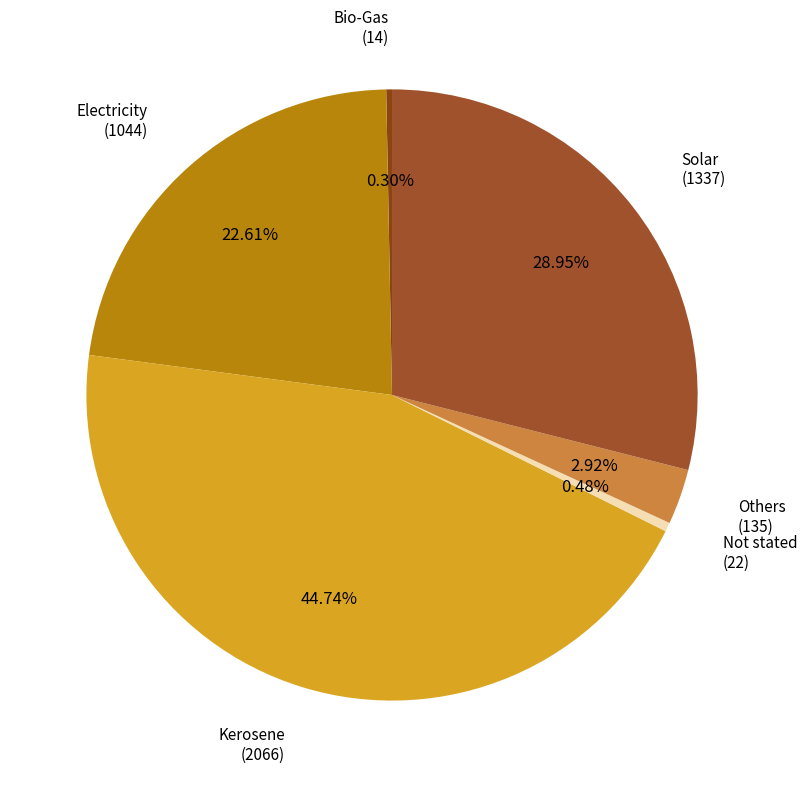

Which slice is the largest?

Kerosene